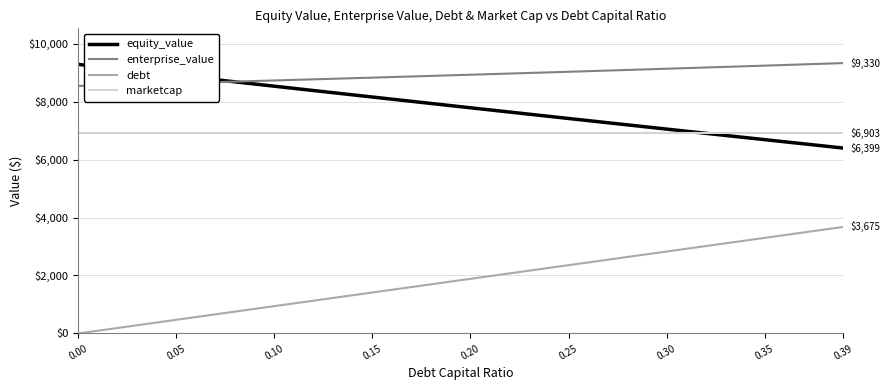

What is the difference between the debt values at 0.00 and 0.15?

1413.5